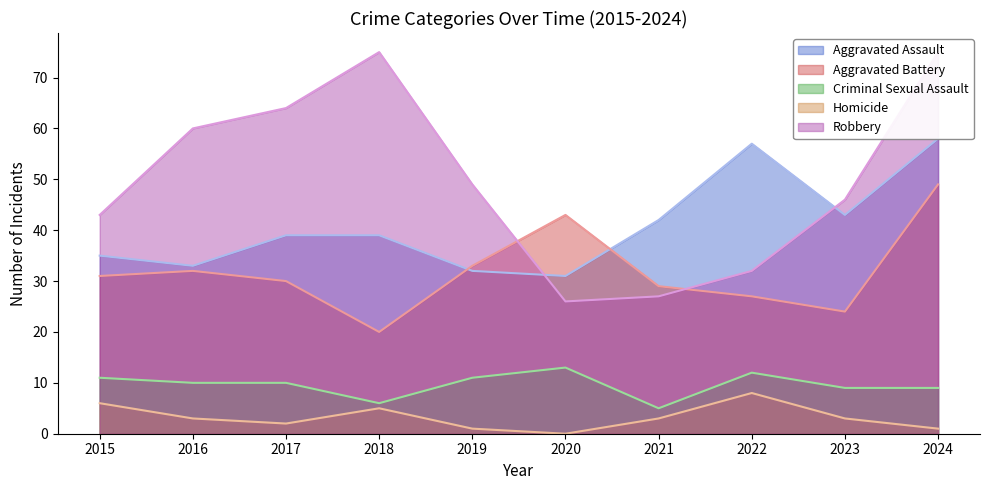

True or false: Criminal Sexual Assault and Homicide intersect in this chart.

False